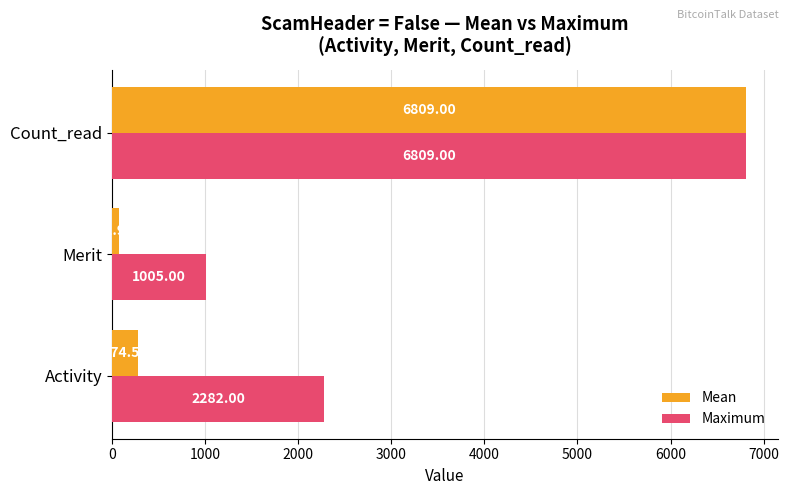

How many categories are shown in the chart?

3